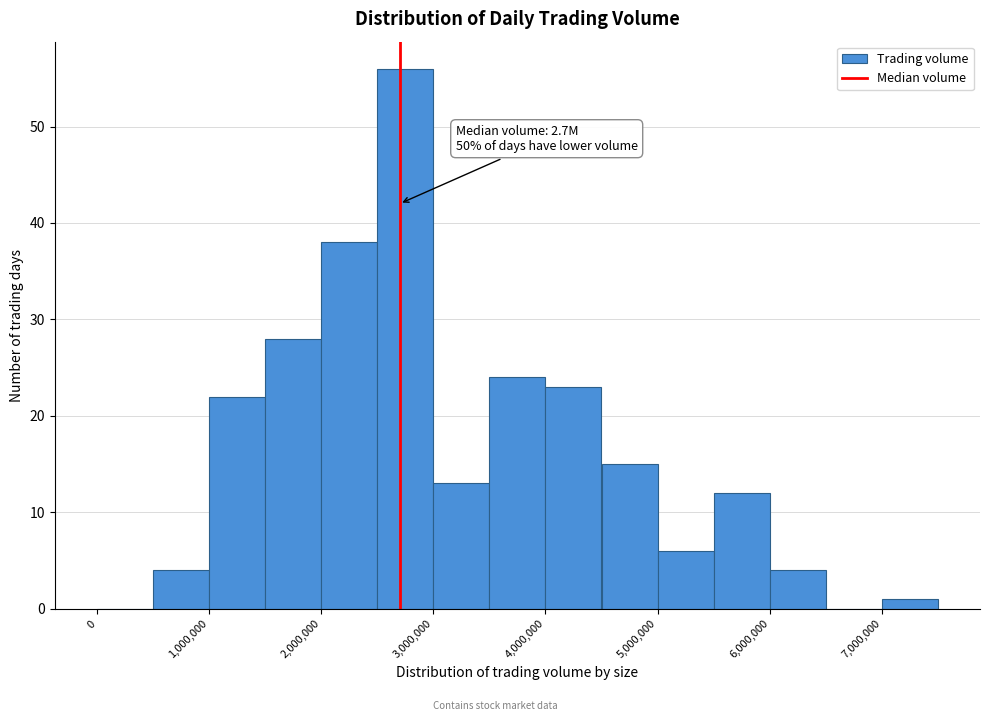

Which range on the x-axis has the tallest bar?

2500000 to 3000000